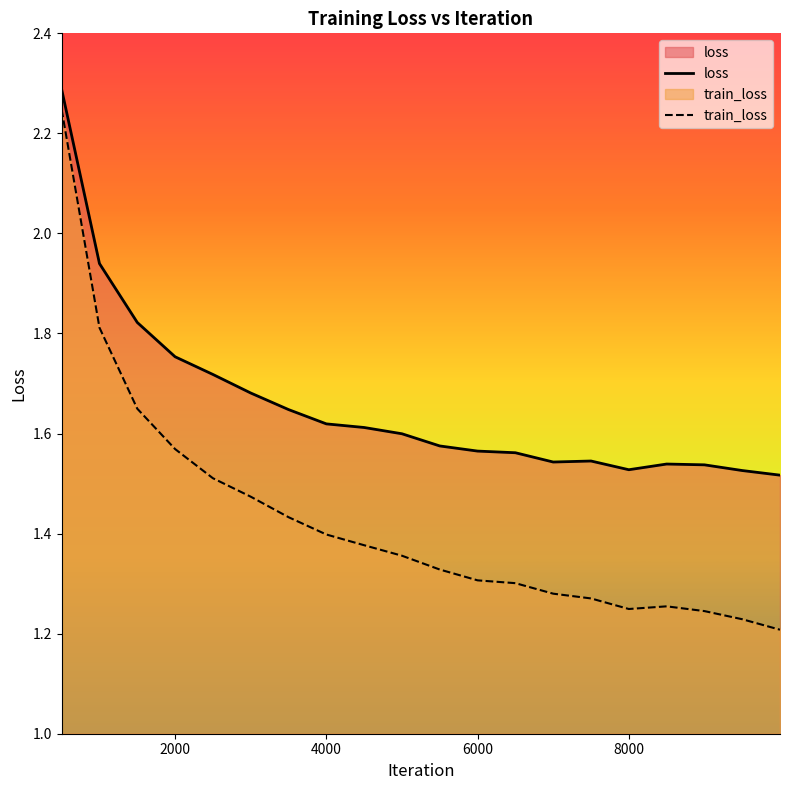

Is it true that train_loss equals 0.3 at 4000?

False